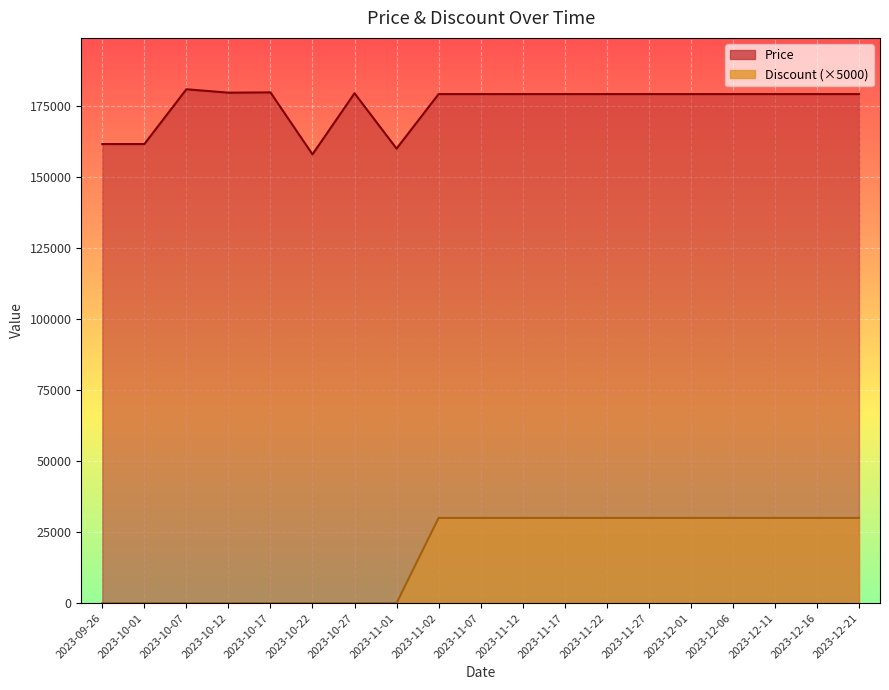

What is the difference between the second highest and second lowest values in the Price series?

19800